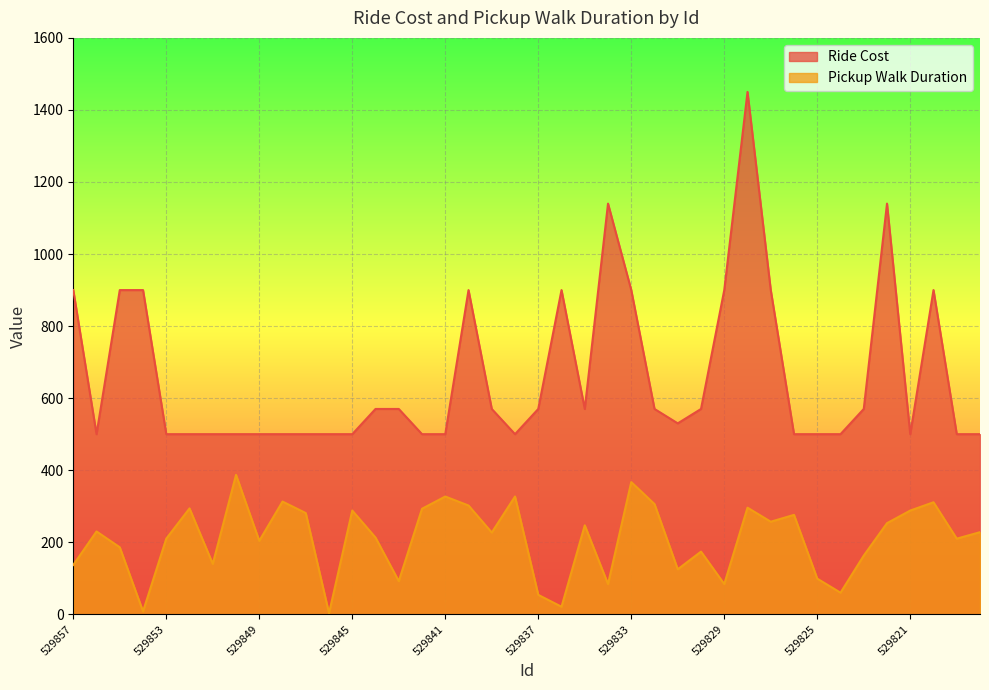

What is the sum of all Ride Cost values?

26420